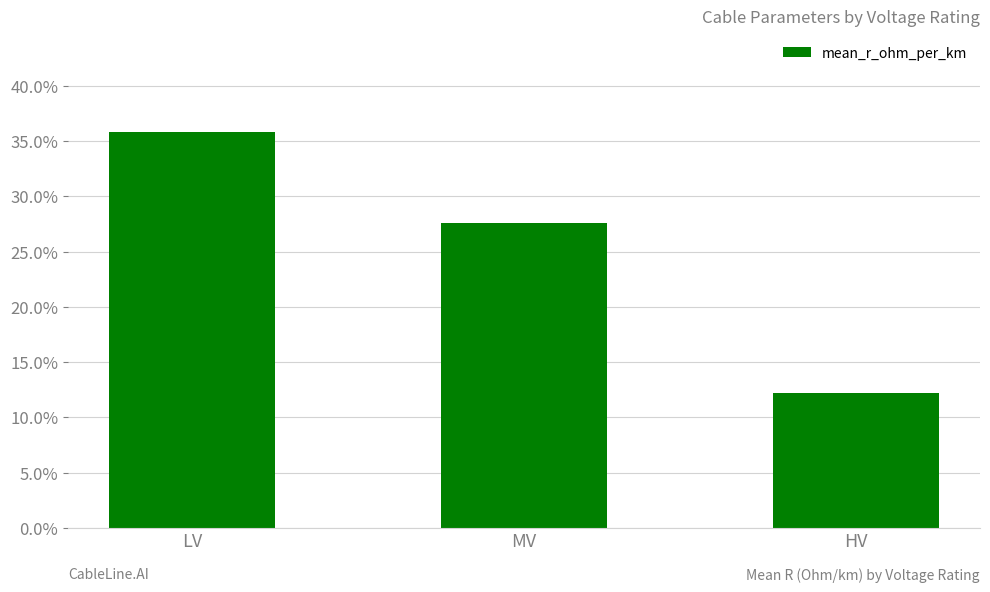

Are the bars horizontal?

No